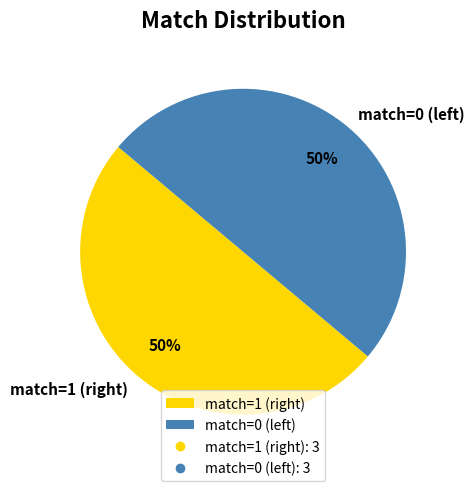

To the nearest percent, what is the average slice percentage?

50%